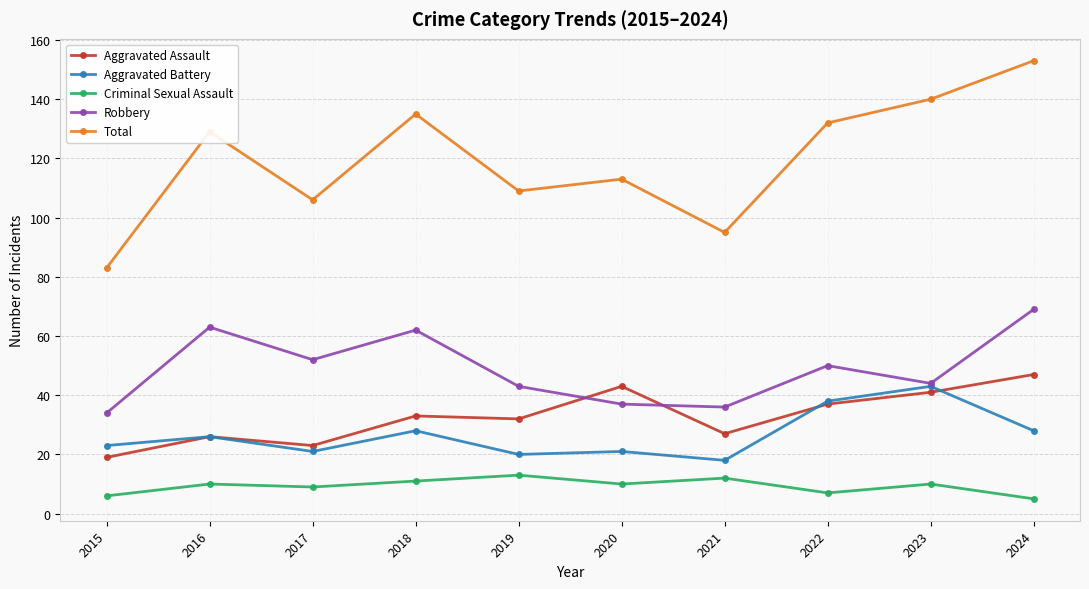

What is the difference between the maximum and minimum values in the Robbery series?

35